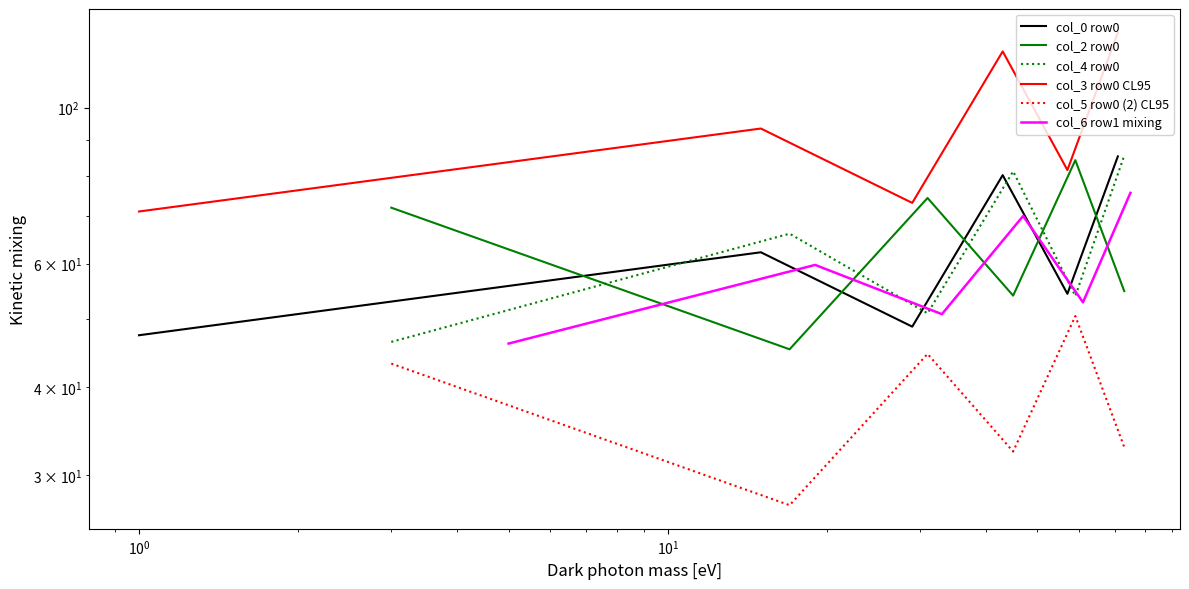

How many interior local valleys does the col_2 row0 series have?

2